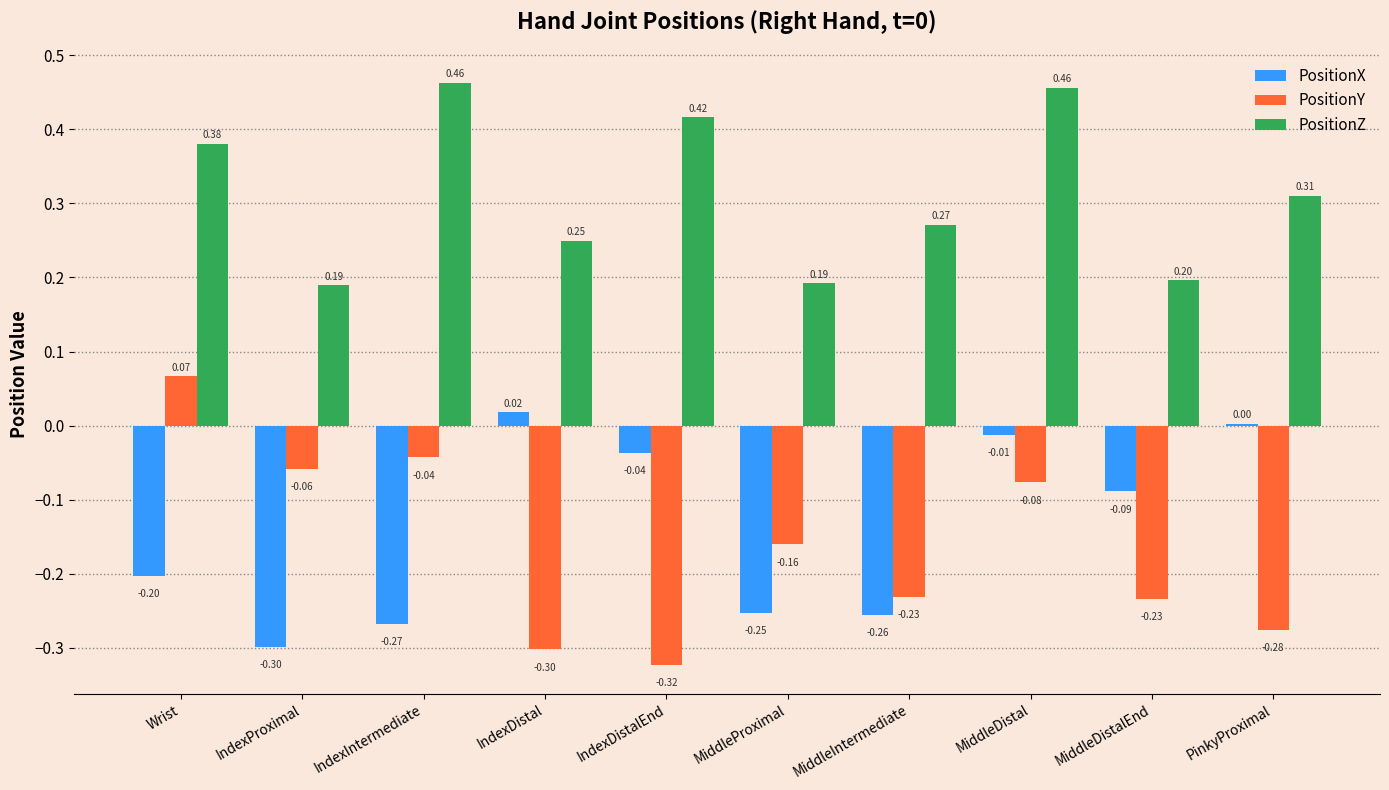

Rank the series by their maximum value, from lowest to highest.

PositionX, PositionY, PositionZ